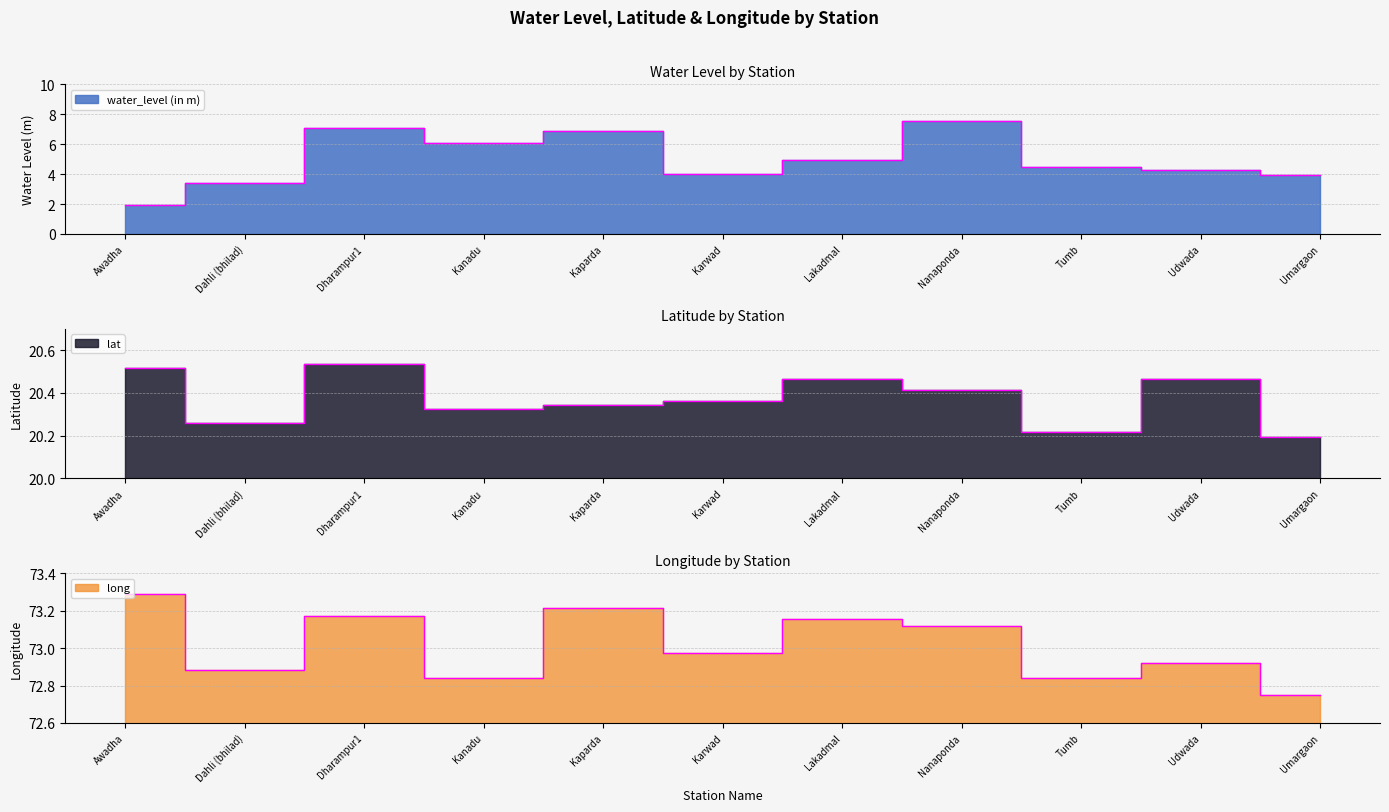

At which category does long reach its first local valley?

Dahli (bhilad)